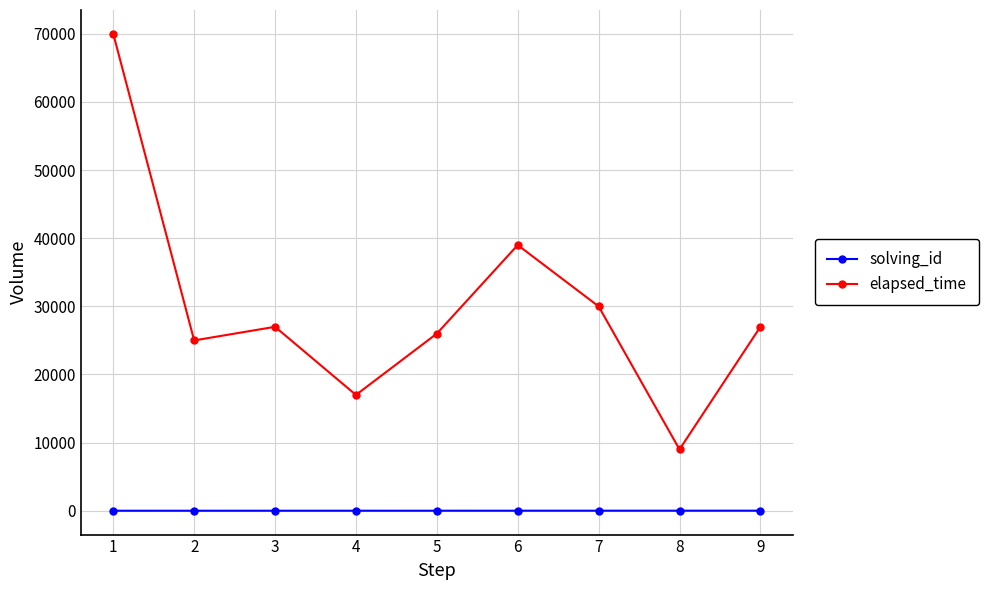

Rank the series by their average value, from highest to lowest.

elapsed_time, solving_id